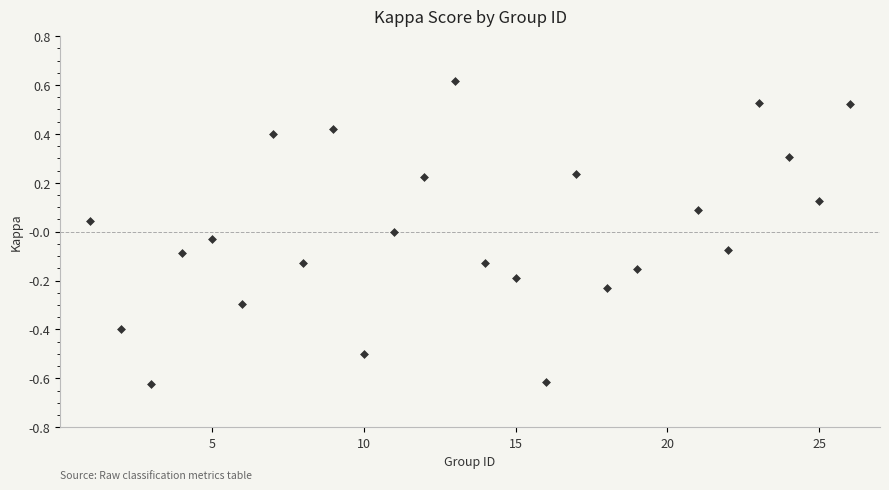

What is the range of X values (max minus min)?

25.0